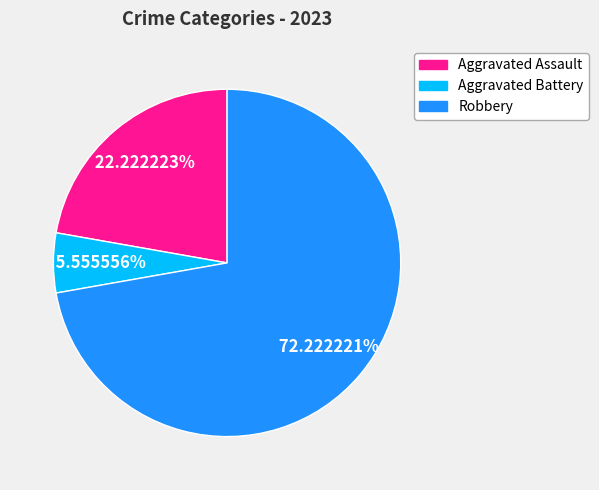

Is there a majority slice in this chart?

Yes